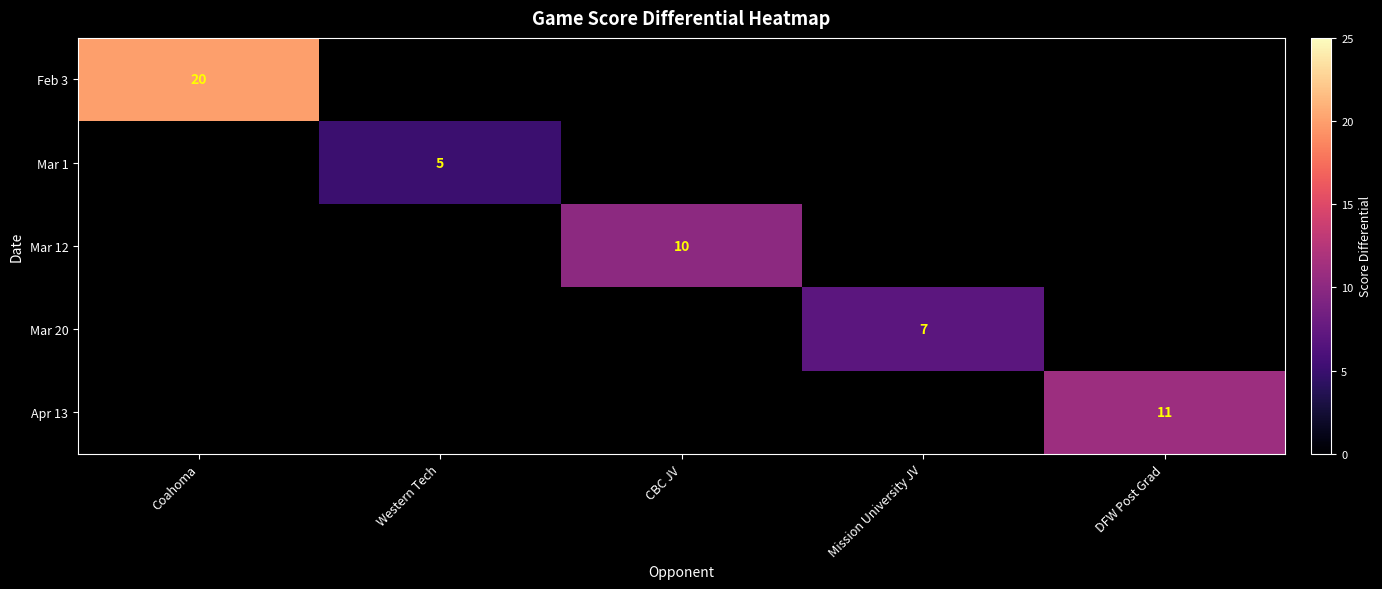

Which has a higher value, Western Tech or DFW Post Grad?

DFW Post Grad